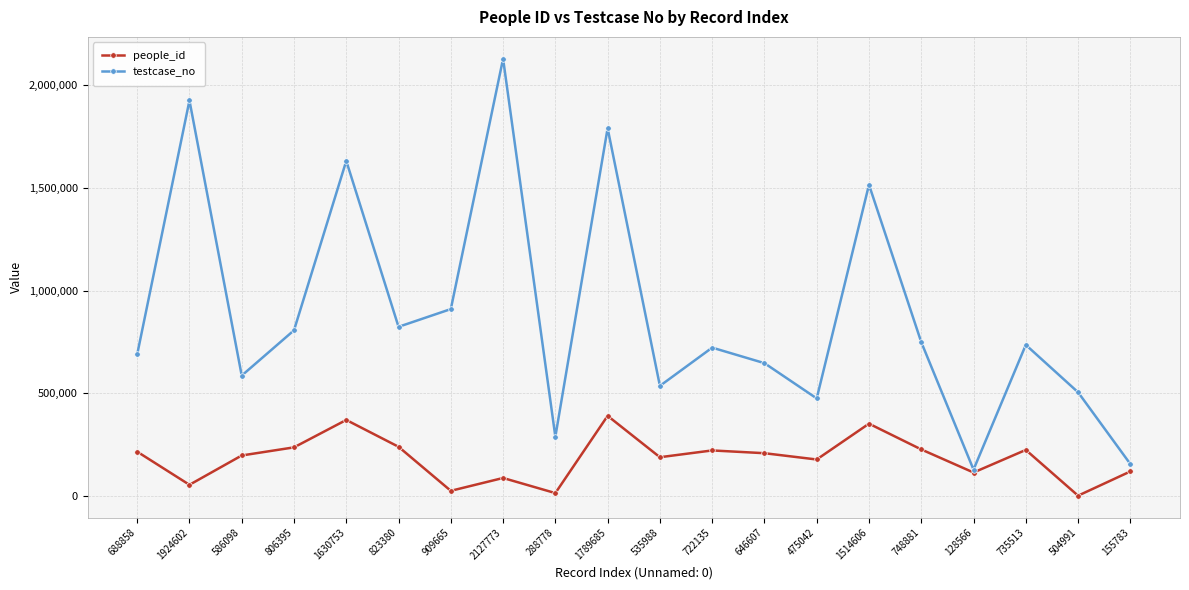

At which label does testcase_no reach its minimum?

128566